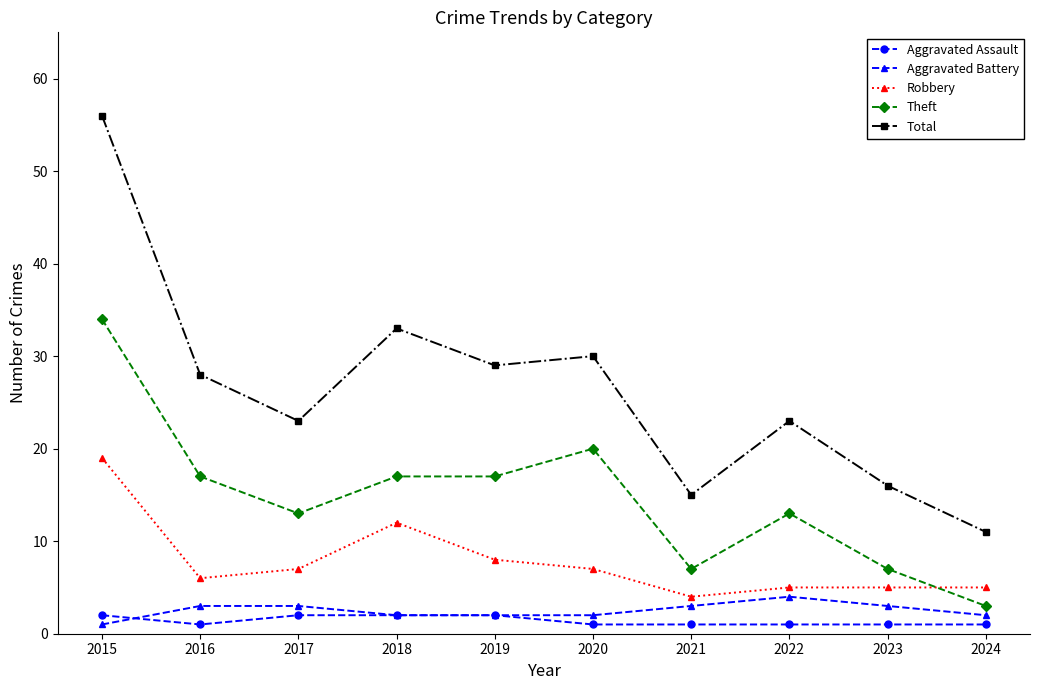

At which label does Total first exceed 28?

2015